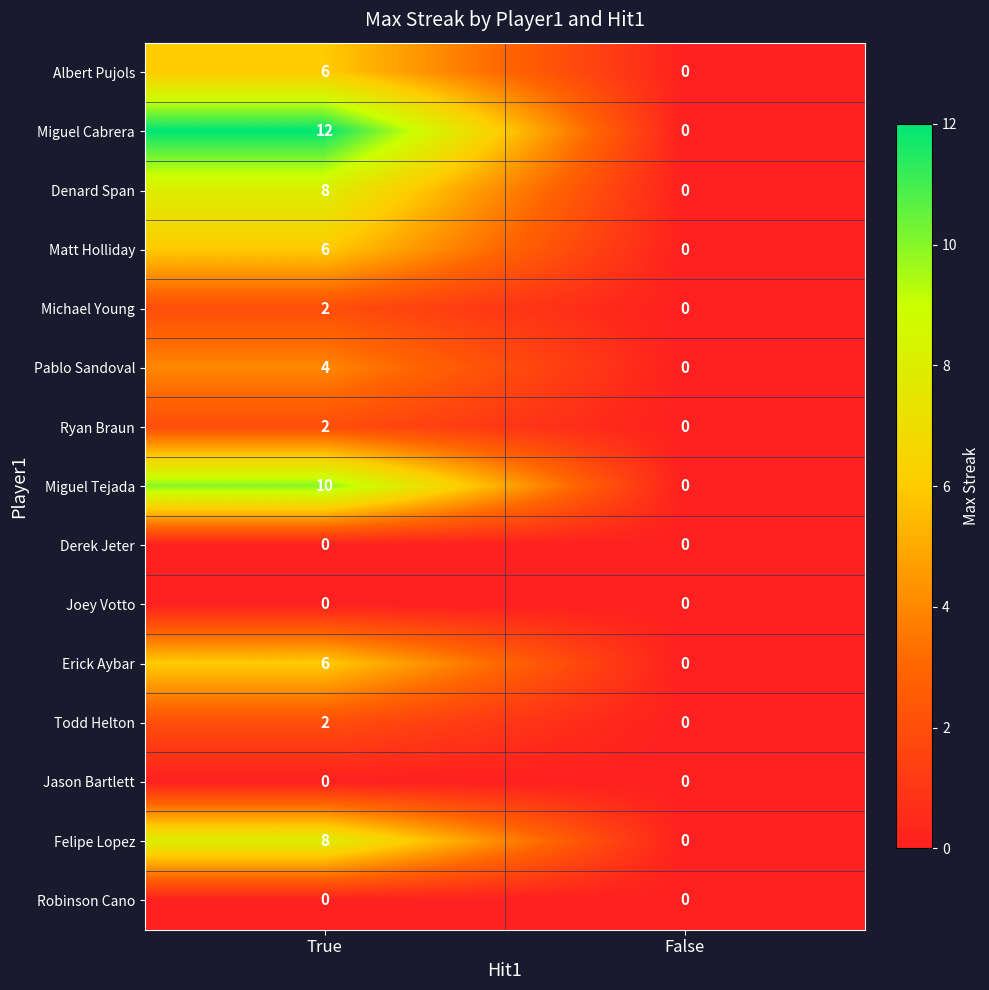

What is the total value across all series at True?

66